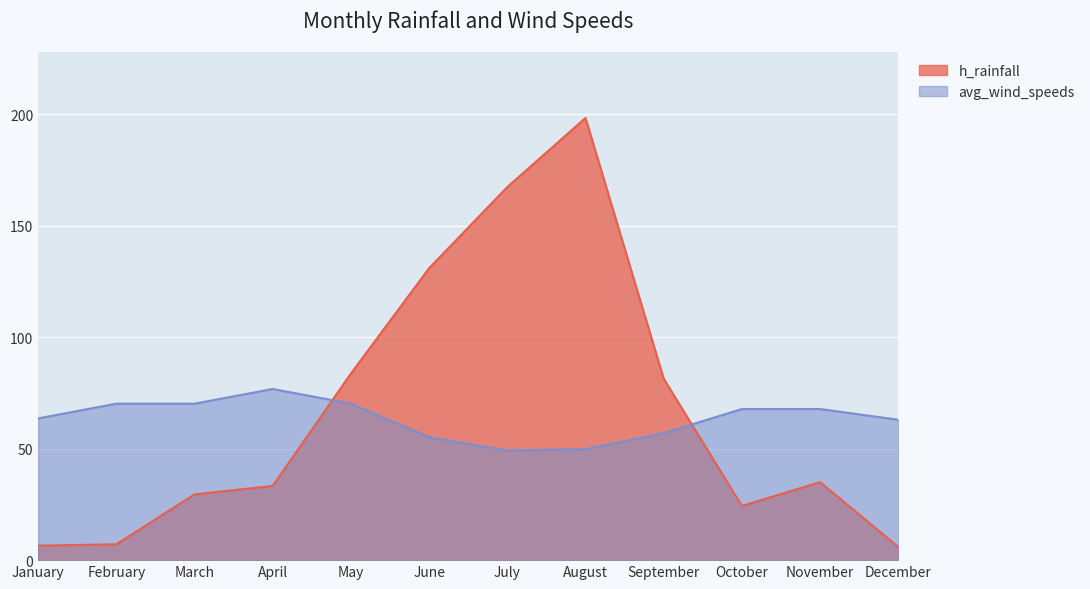

Where does the avg_wind_speeds series first go above 67?

February